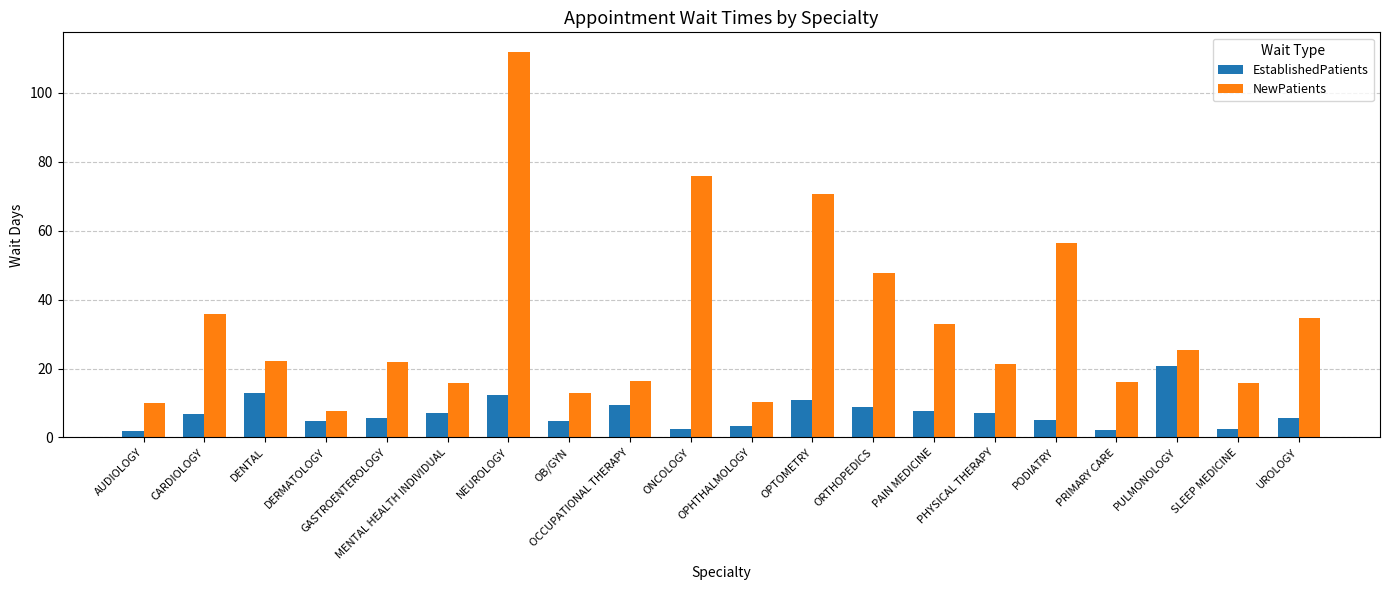

What is the lowest value of the NewPatients series?

7.6